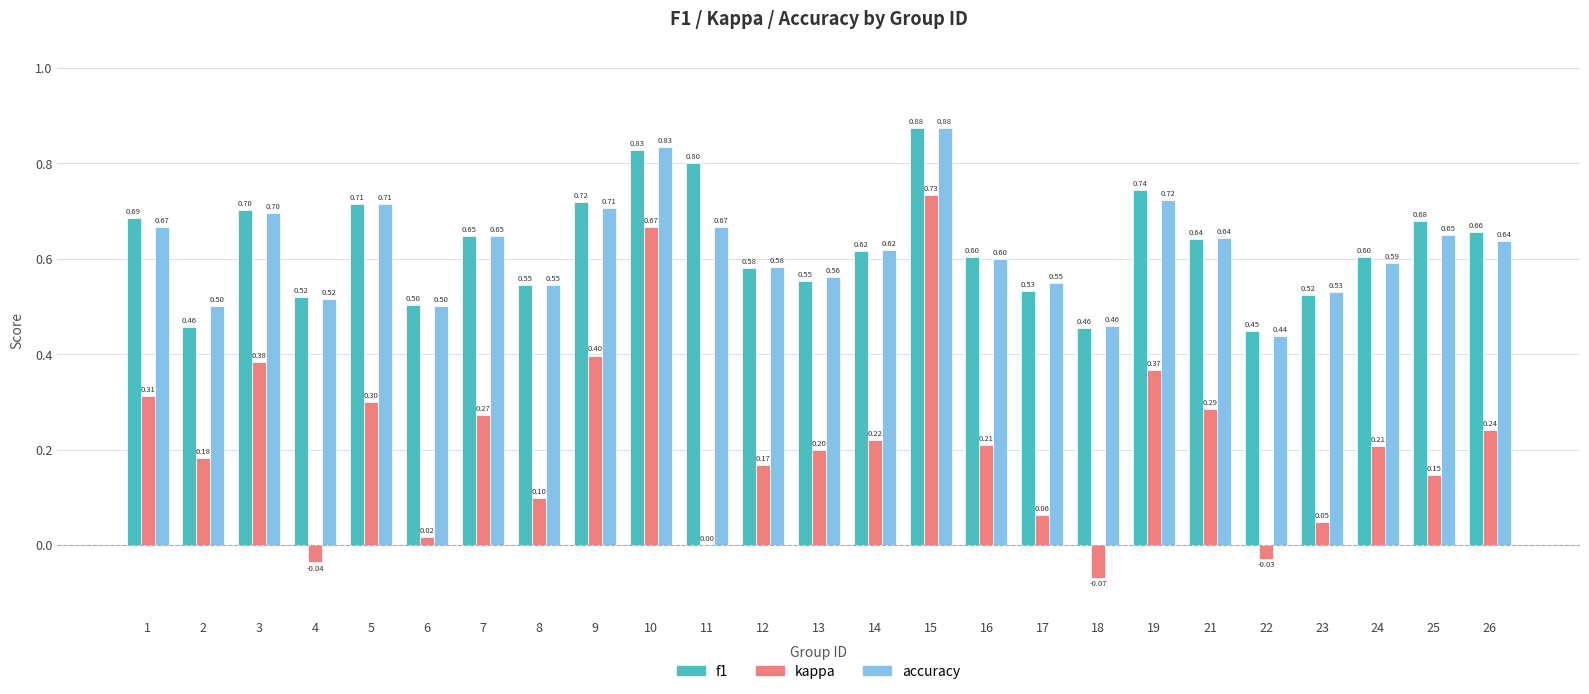

How many groups of bars are there?

25